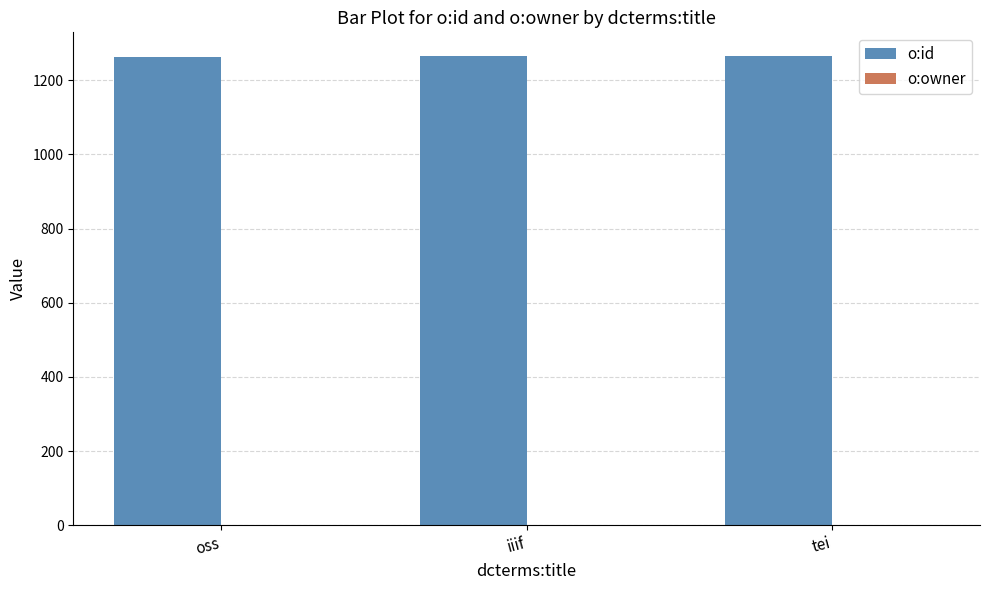

What is the maximum value for o:id?

1266